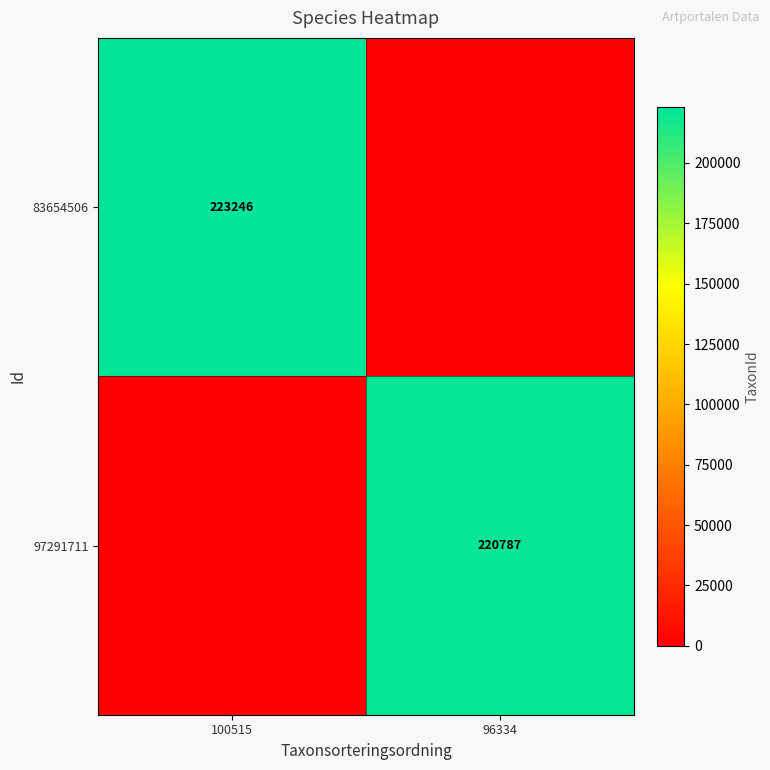

Is the value of 97291711 at 96334 greater than the value of 83654506 at 100515?

No